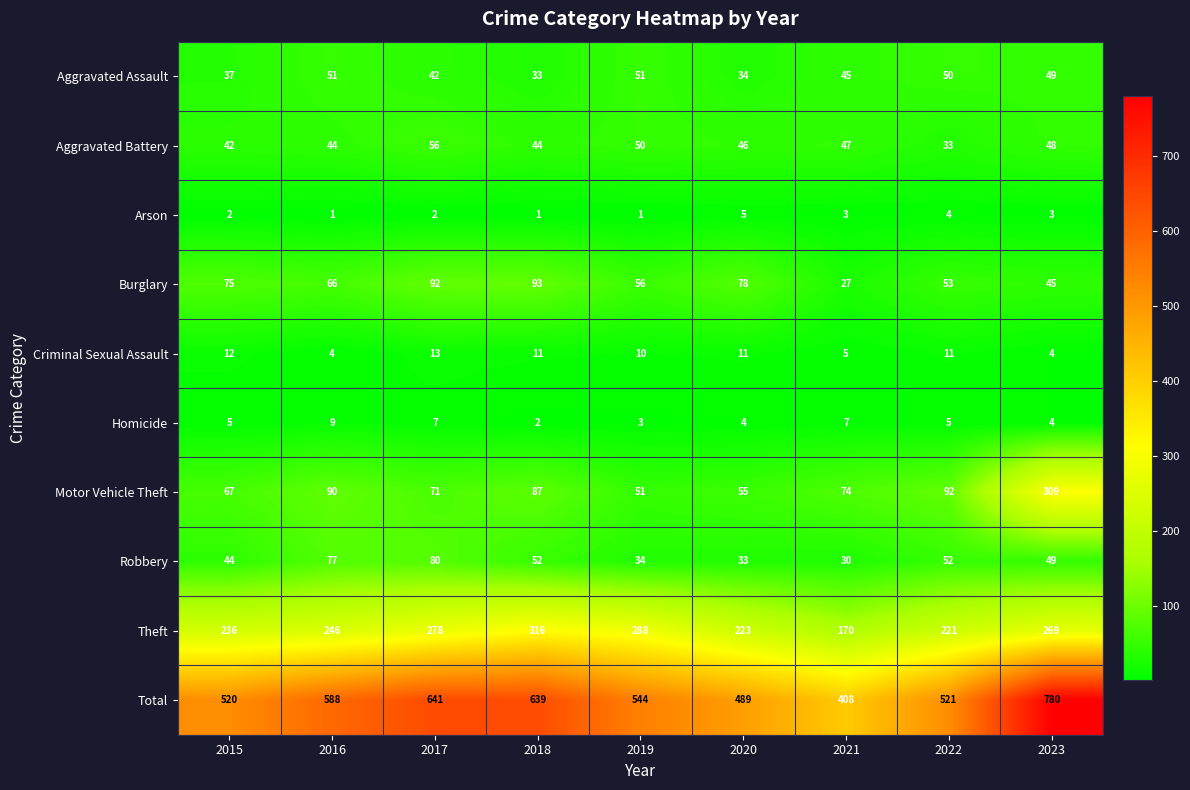

Which series changed the most between 2020 and 2023?

Total